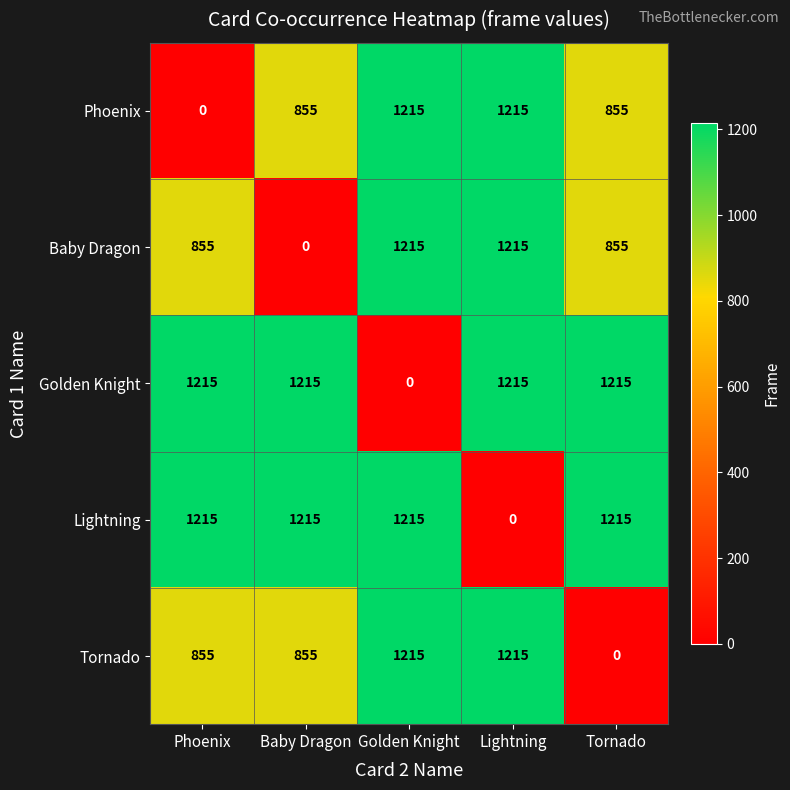

What is the sum of all Golden Knight values?

4860